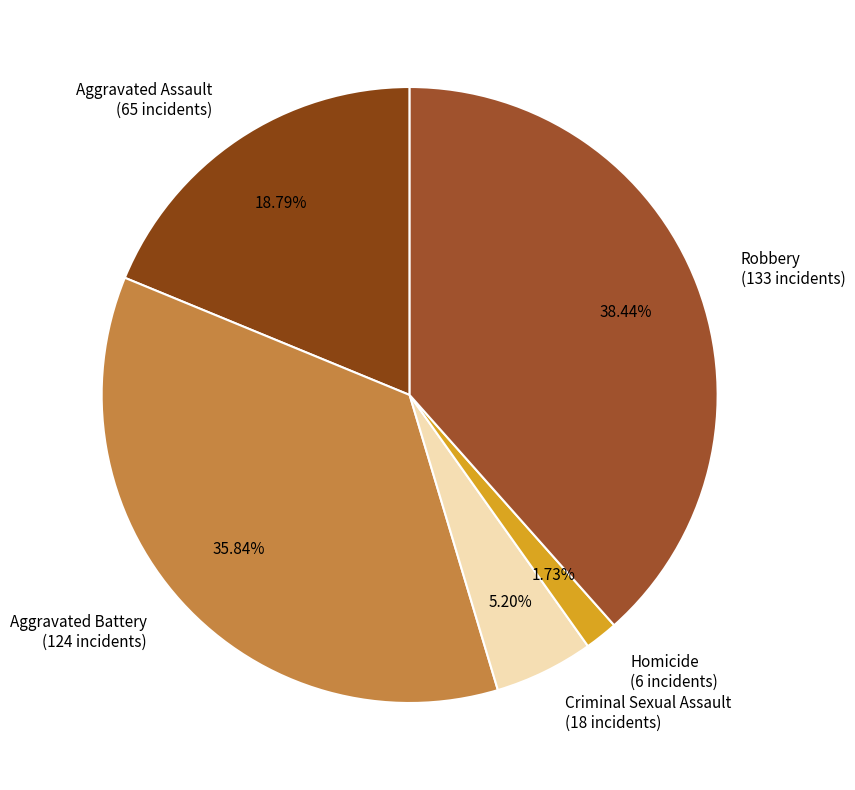

What percentage is NOT represented by Aggravated Battery?

64.2%